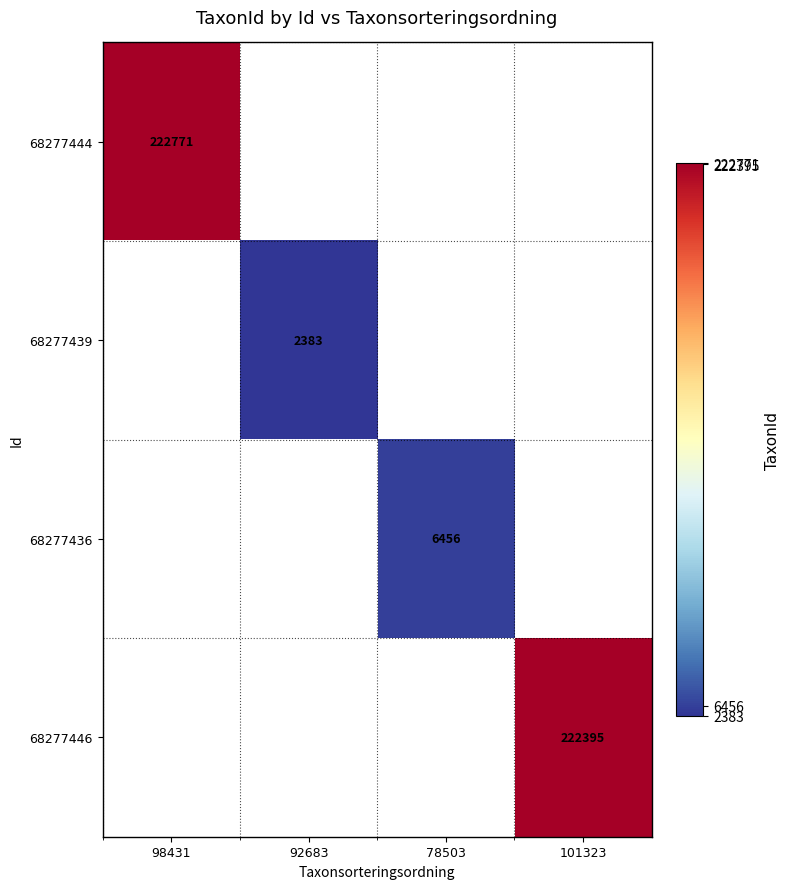

The value of 68277444 at 98431 is 222771. True or false?

True